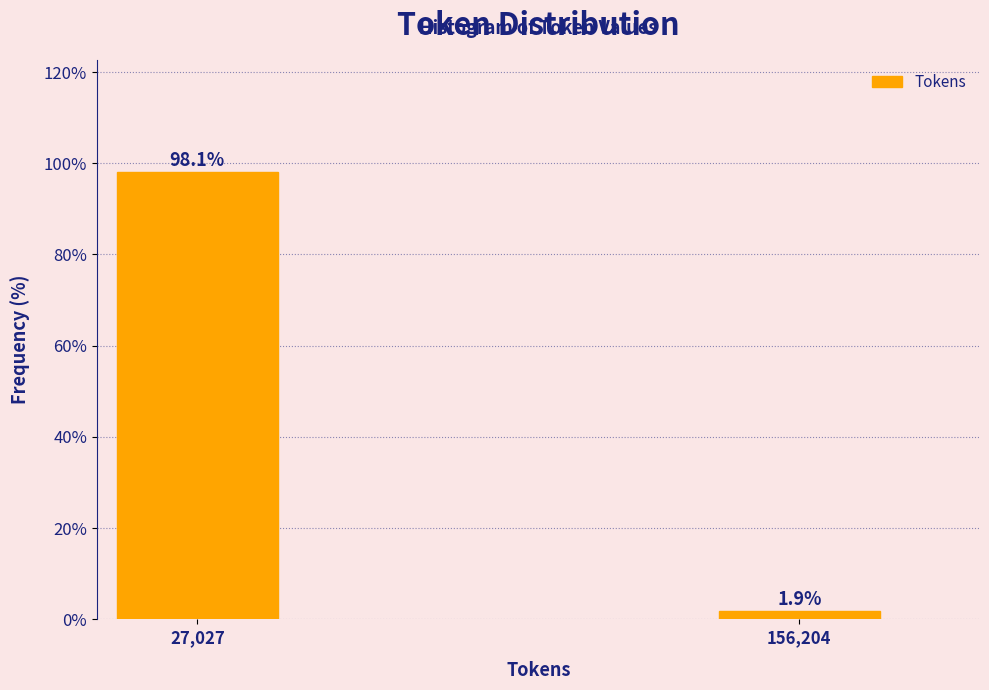

Reading right to left, list all the values displayed in this chart.

156,204=1.9	27,027=98.1